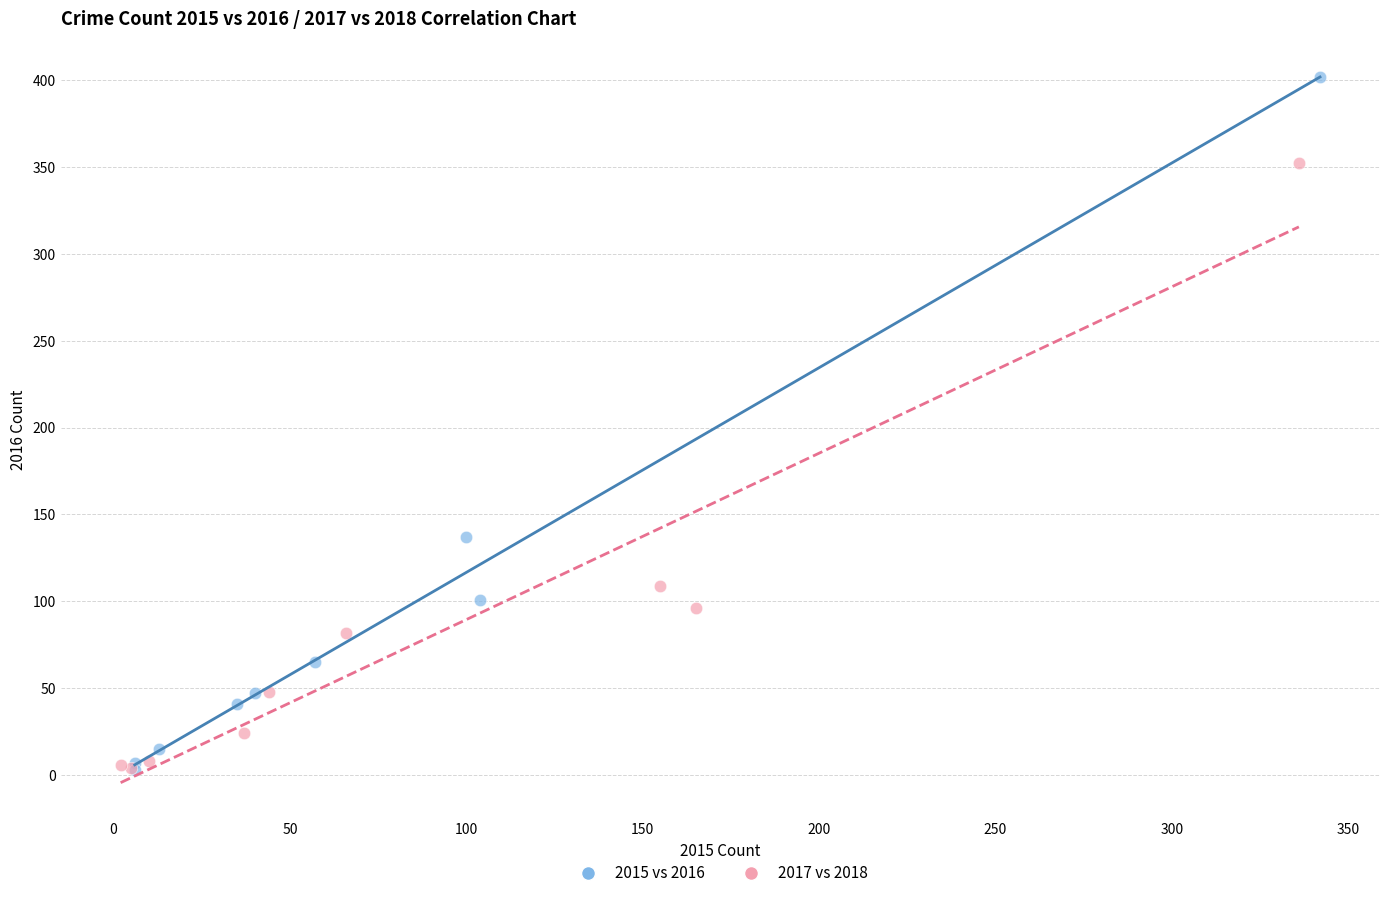

Which series has the largest Y range (max minus min)?

2015 vs 2016